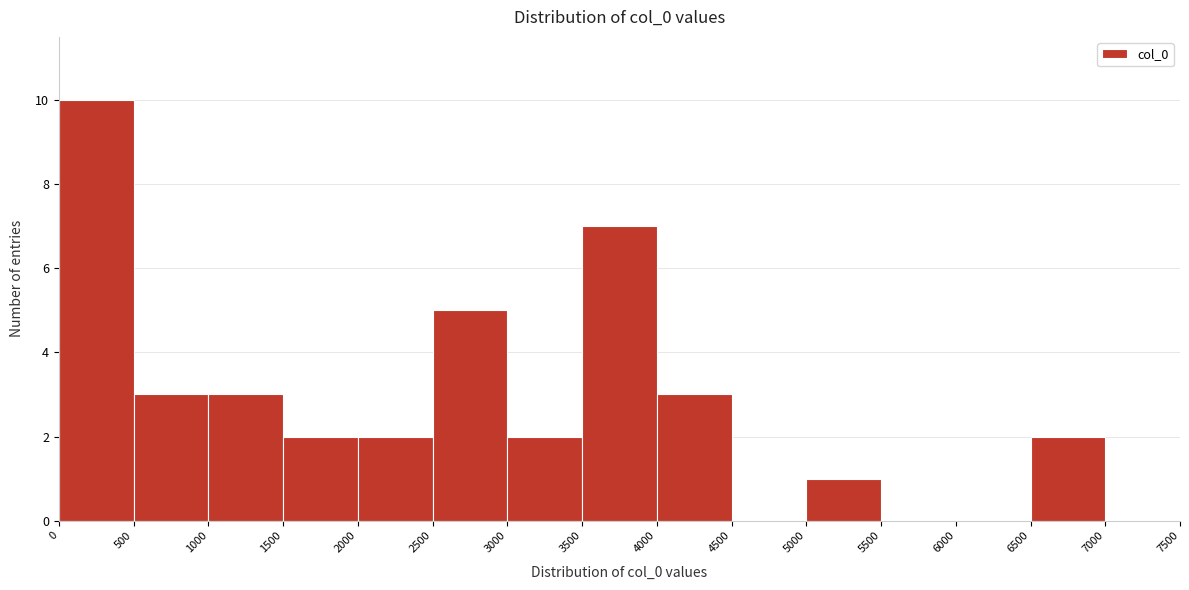

How tall is the bar that spans 3000 to 3500 on the x-axis? The values are not printed on the chart, so give them approximately, as read against the axis.

2